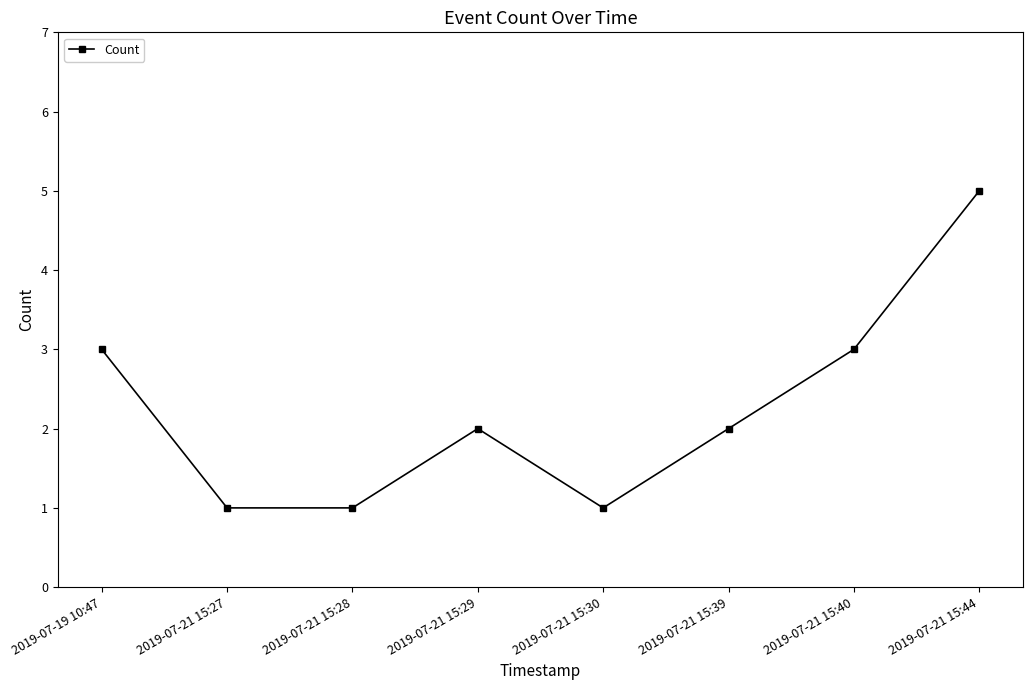

How many interior local peaks (higher than both neighbors) does the data have?

1